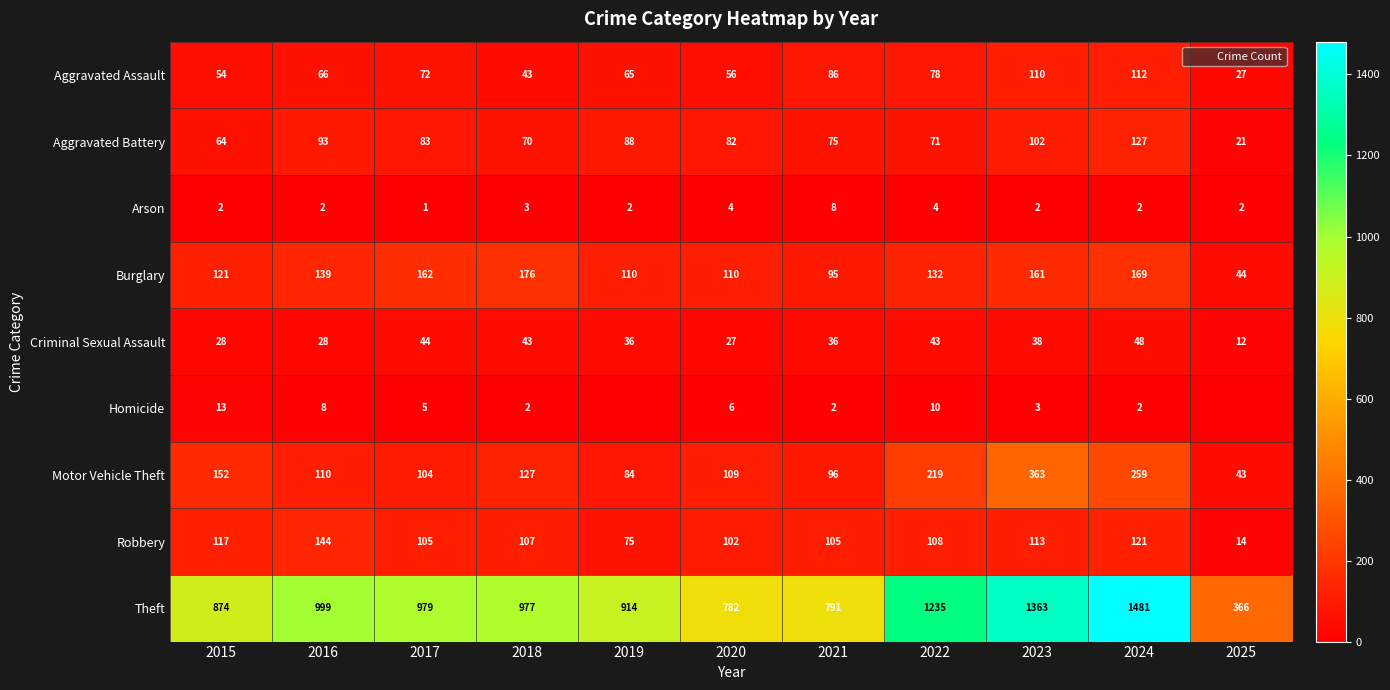

Between 2025 and 2021, which is larger?

2021